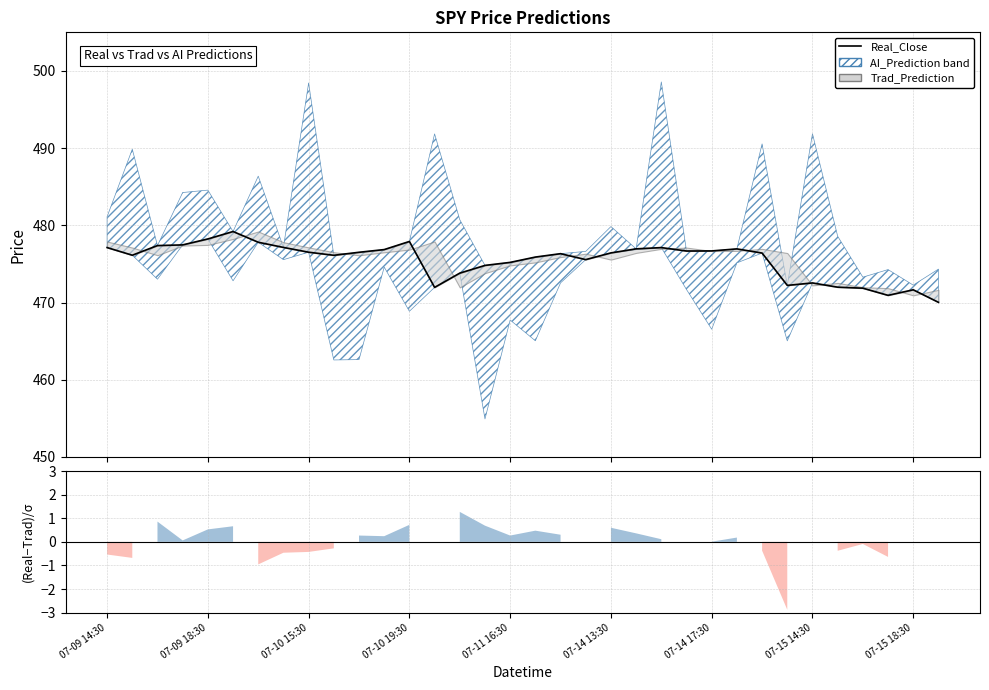

True or false: the data shows 477.1 at 22.

True